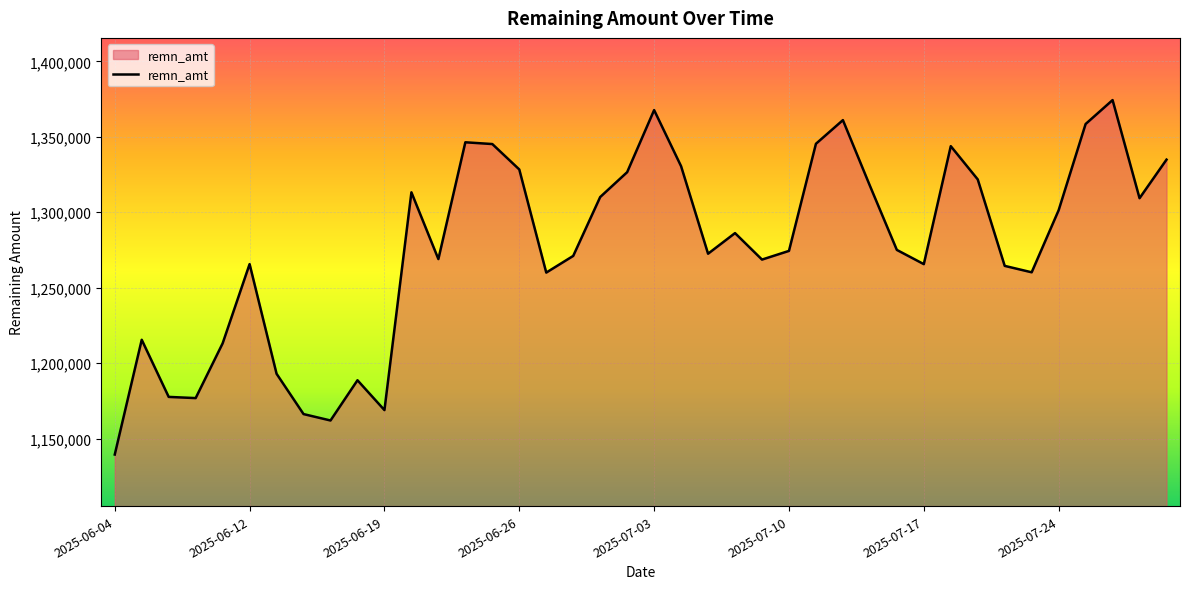

What is the smallest value displayed?

1139372